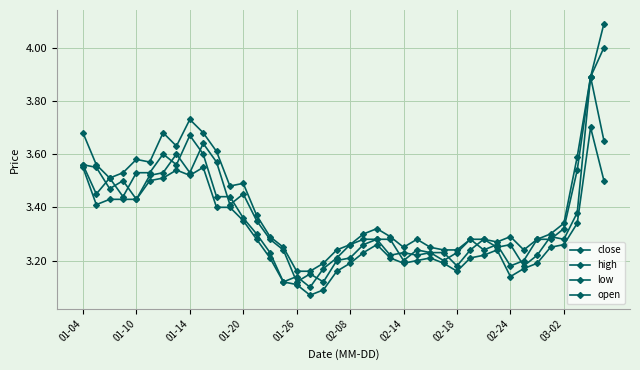

How many lines are shown in the chart?

4